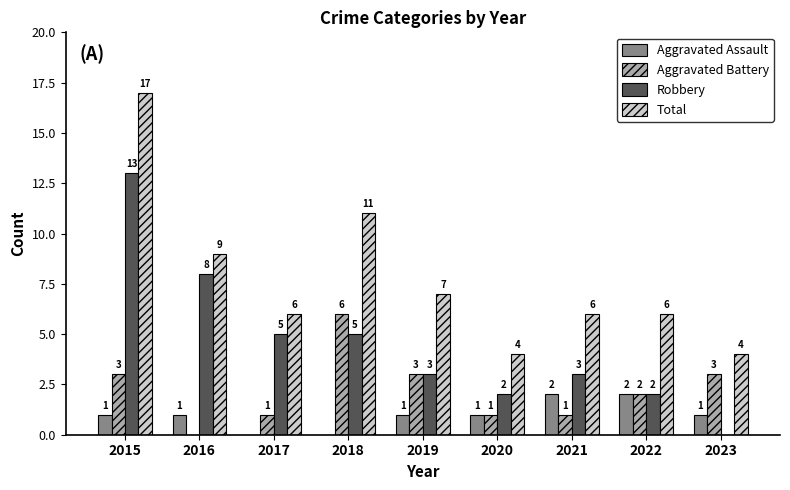

What is the maximum value shown in the chart?

17